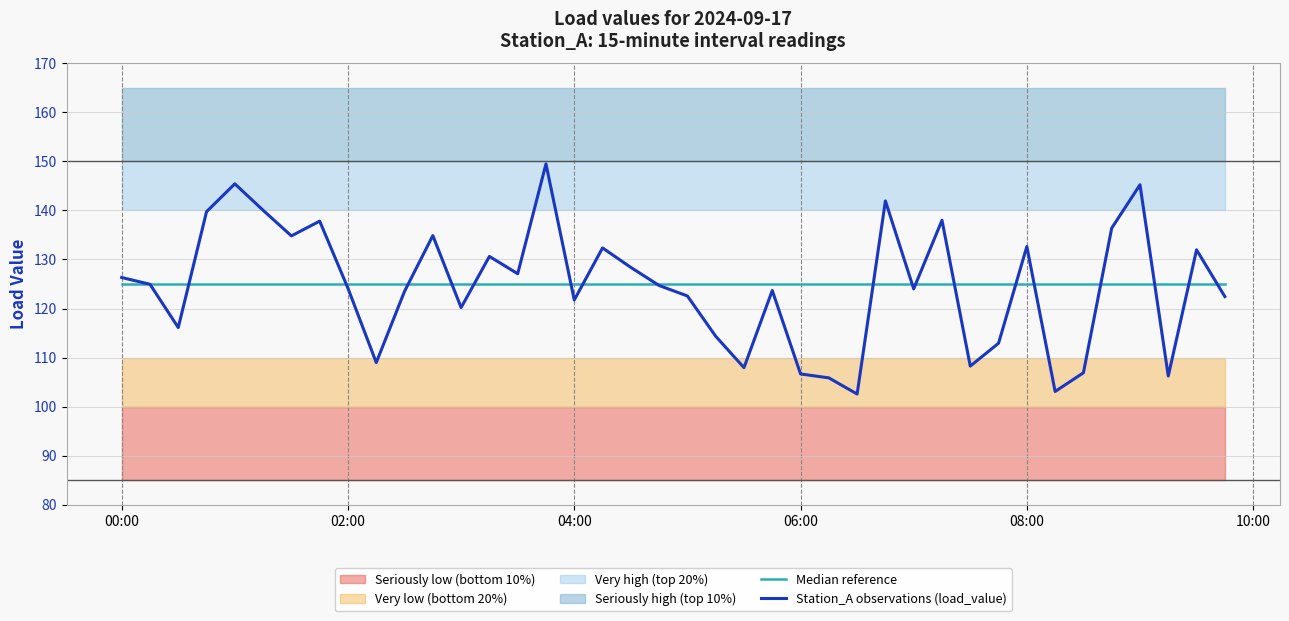

How many data points does each series have?

40